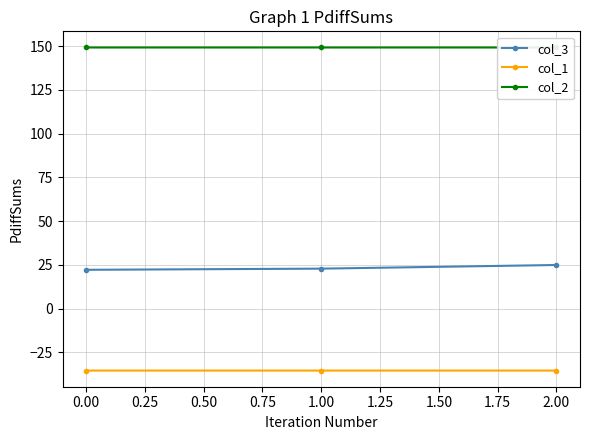

What value does the col_3 series have at 2.00?

24.9